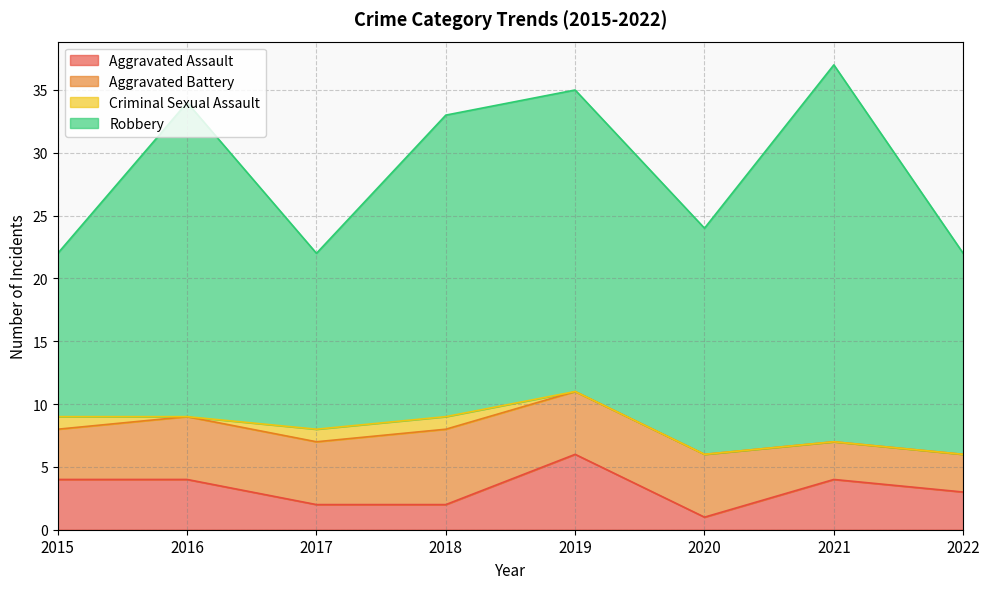

Reading left to right, transcribe all the data shown in this chart.

Aggravated Assault: 2015=4	2016=4	2017=2	2018=2	2019=6	2020=1	2021=4	2022=3
Aggravated Battery: 2015=4	2016=5	2017=5	2018=6	2019=5	2020=5	2021=3	2022=3
Criminal Sexual Assault: 2015=1	2016=0	2017=1	2018=1	2019=0	2020=0	2021=0	2022=0
Robbery: 2015=13	2016=25	2017=14	2018=24	2019=24	2020=18	2021=30	2022=16